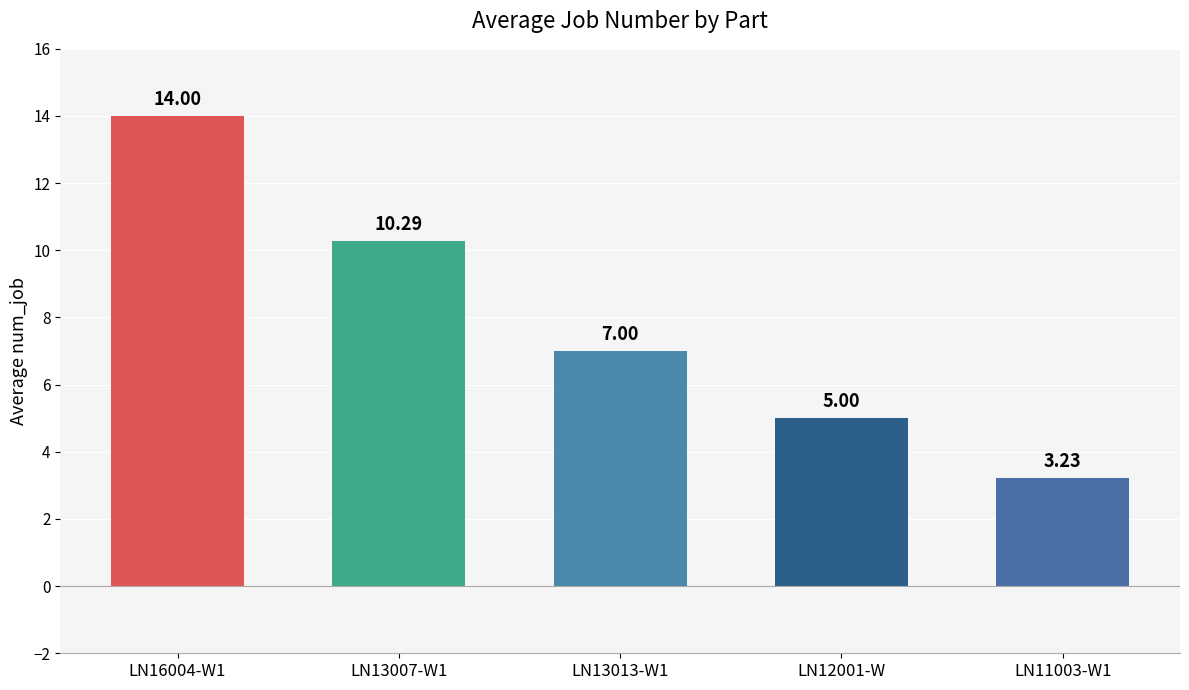

Between LN12001-W and LN13013-W1, which is larger?

LN13013-W1